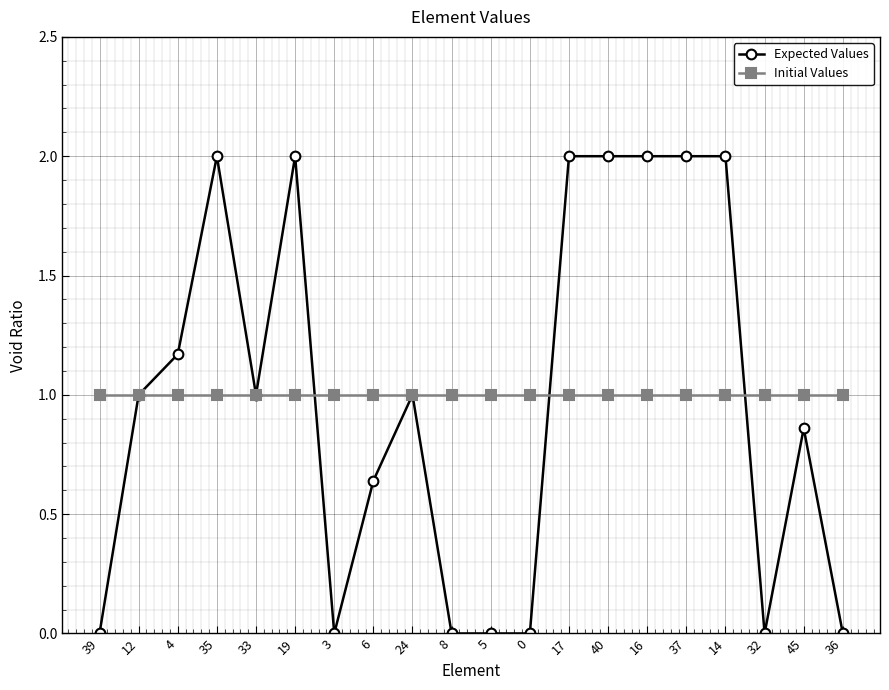

What are all the series names shown in the legend?

Expected Values, Initial Values